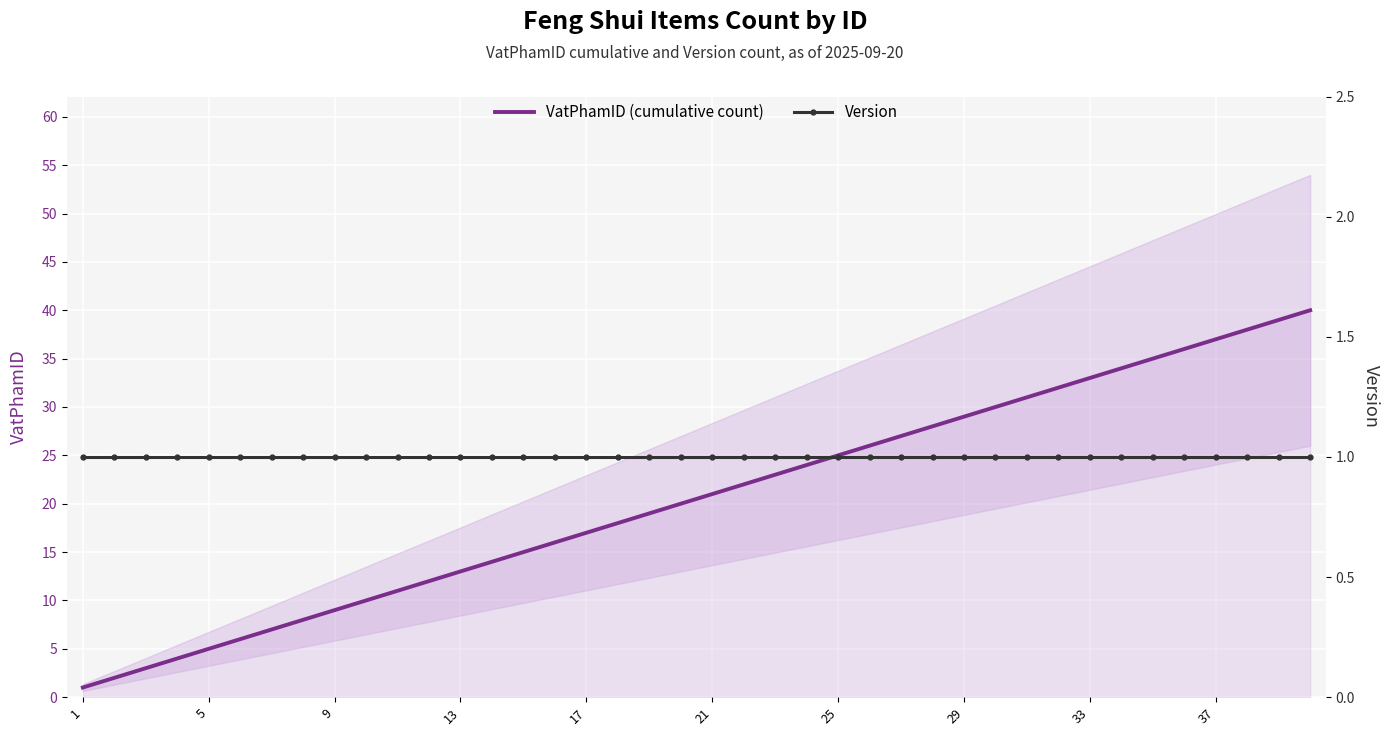

How many lines are shown in the chart?

2